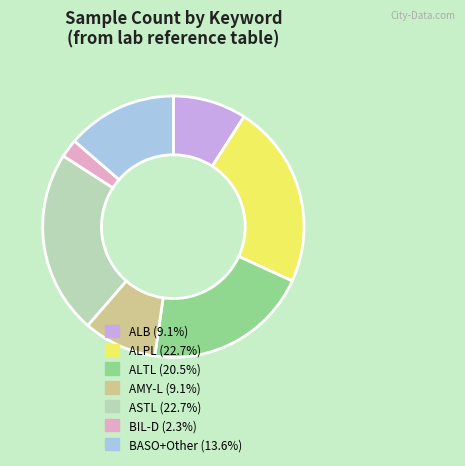

Count the number of slices in the pie.

7